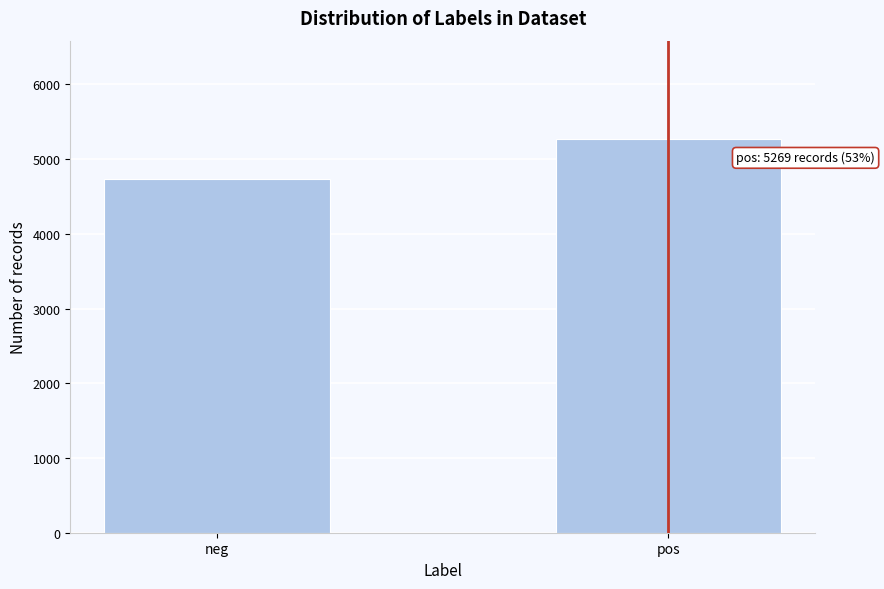

Reading left to right, what are all the values shown in this chart?

neg=4731	pos=5269